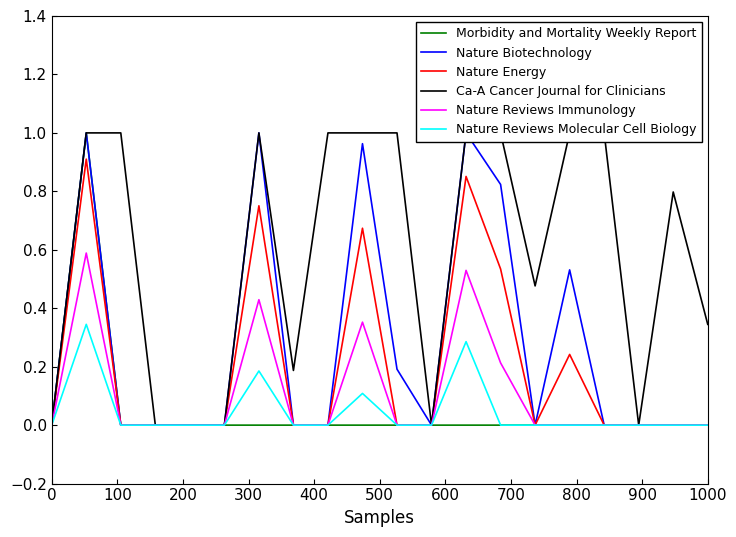

True or false: Nature Reviews Immunology has a value of 0.0 at 0.

True